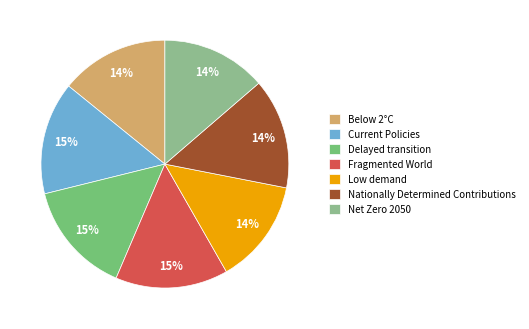

To the nearest percent, what percentage of the pie is Low demand?

14%